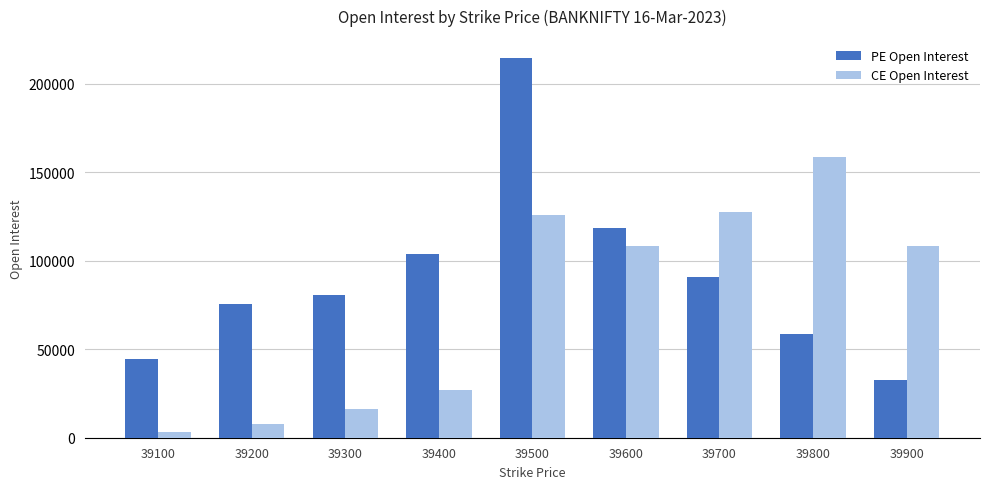

Rank the series by their maximum value, from highest to lowest.

PE Open Interest, CE Open Interest